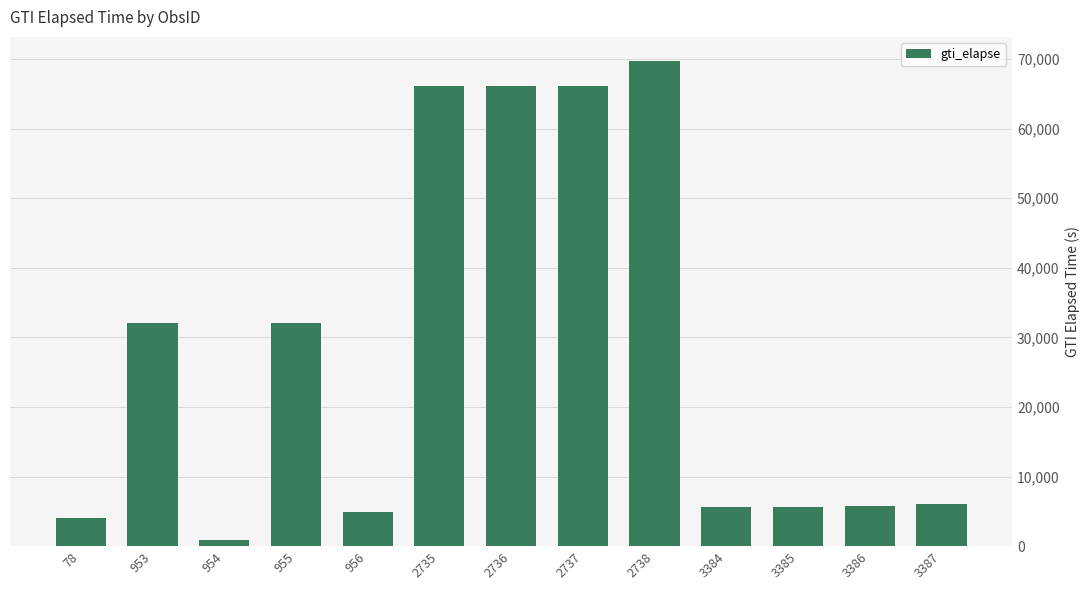

What is the value of the 7th bar from the left?

66106.9